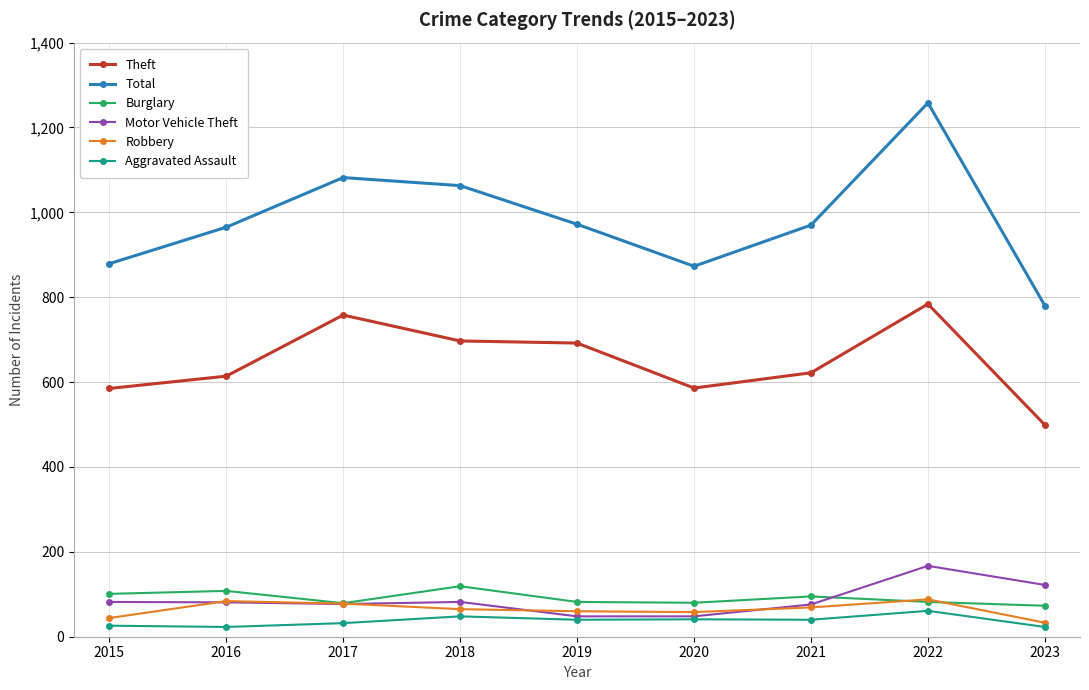

What is the value of the Motor Vehicle Theft point at the 6th from the left?

48